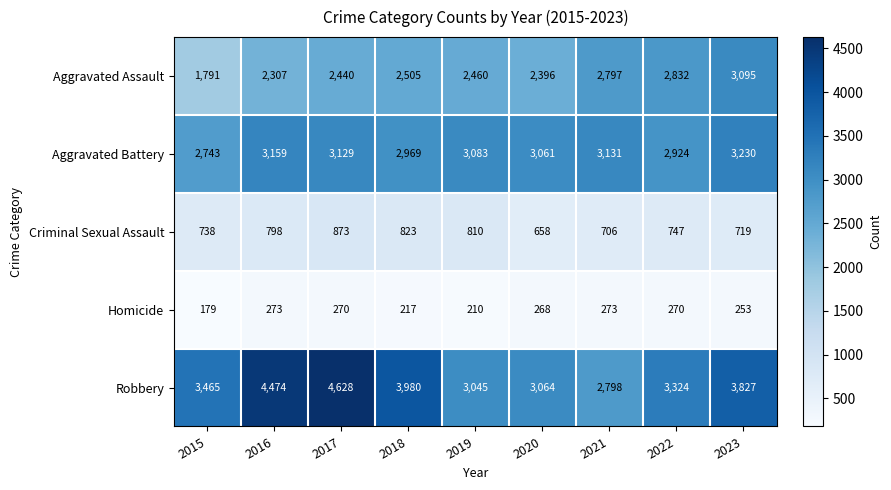

Read the Criminal Sexual Assault value at 2015.

738